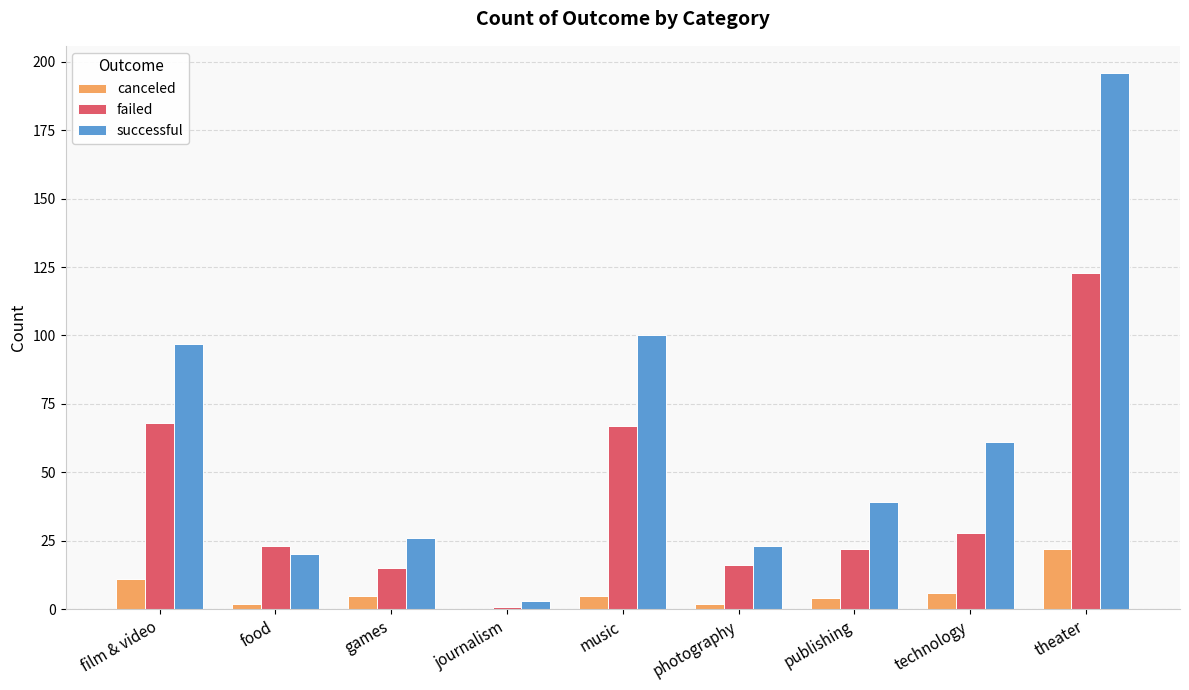

What is the sum of all successful values?

565